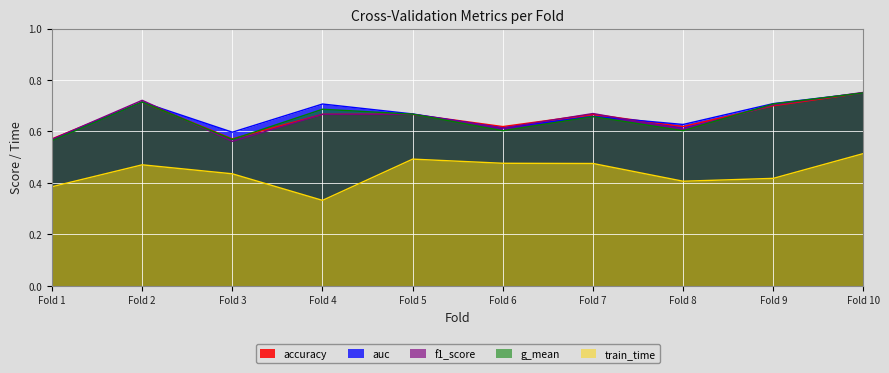

What is the difference between the second highest and minimum values in the f1_score series?

0.2